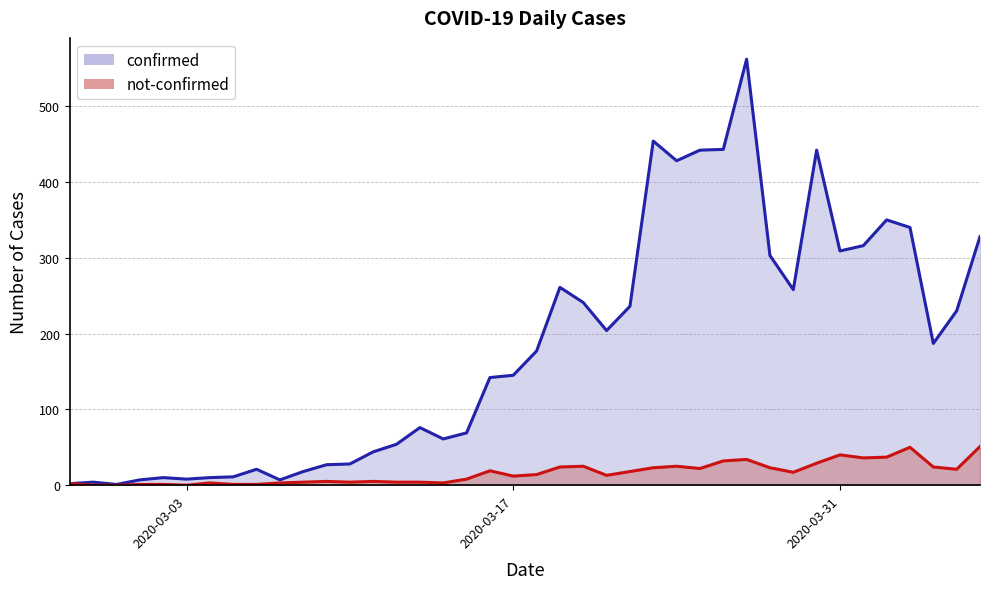

Rank the series by their maximum value, from highest to lowest.

confirmed, not-confirmed